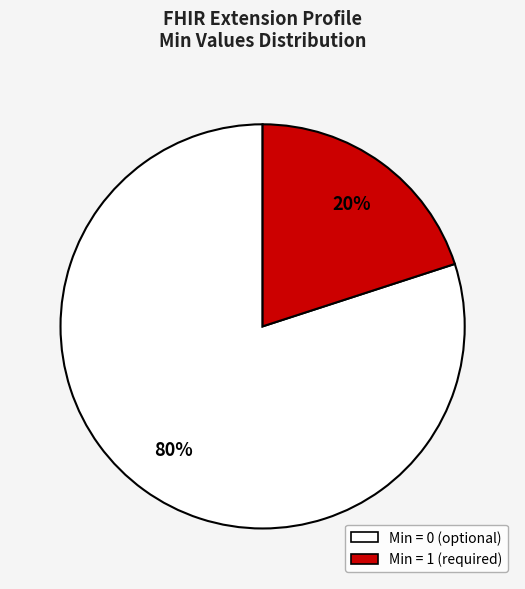

How many slices are in this pie chart?

2